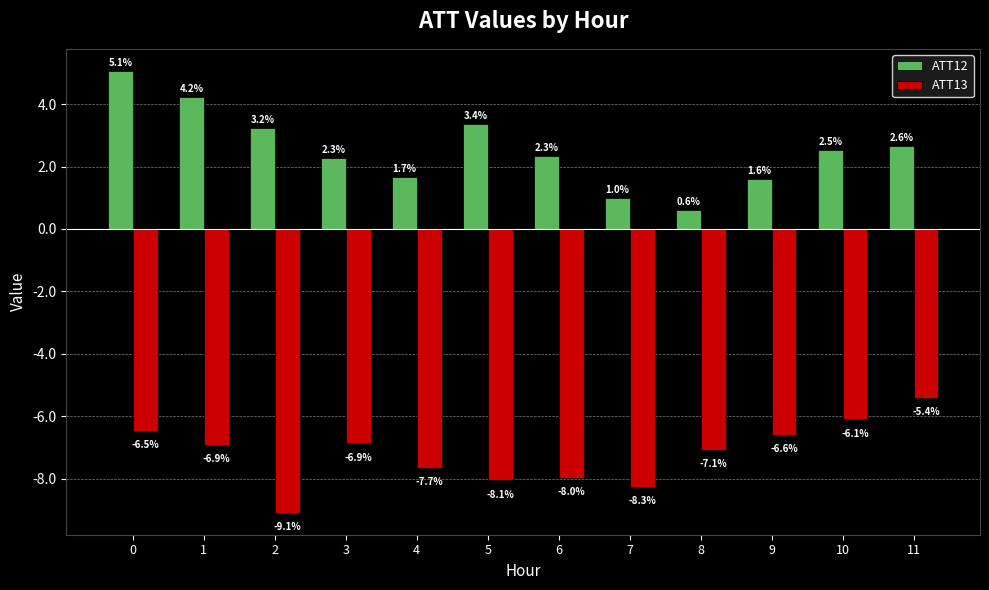

Which series has the largest total across all categories?

ATT12